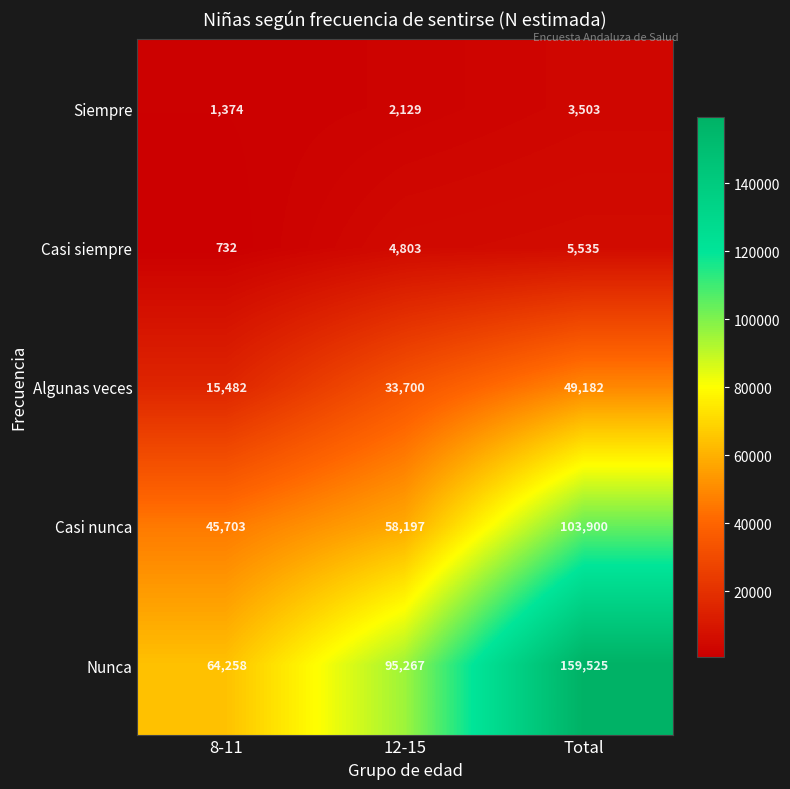

What is the sum of the Casi siempre values at 8-11 and 12-15?

5535